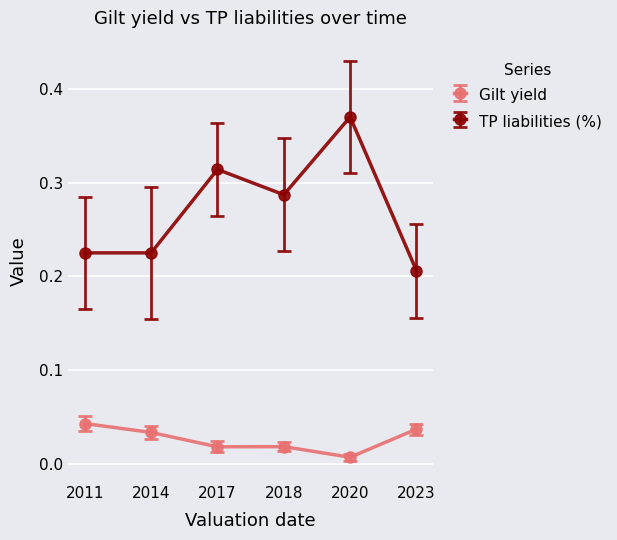

How many Gilt yield values are between 0 and 1?

6